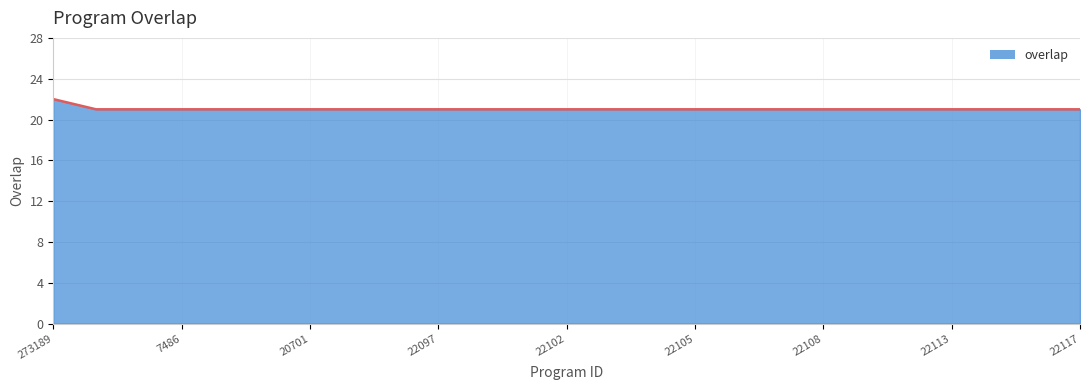

What is the minimum value shown in the chart?

21